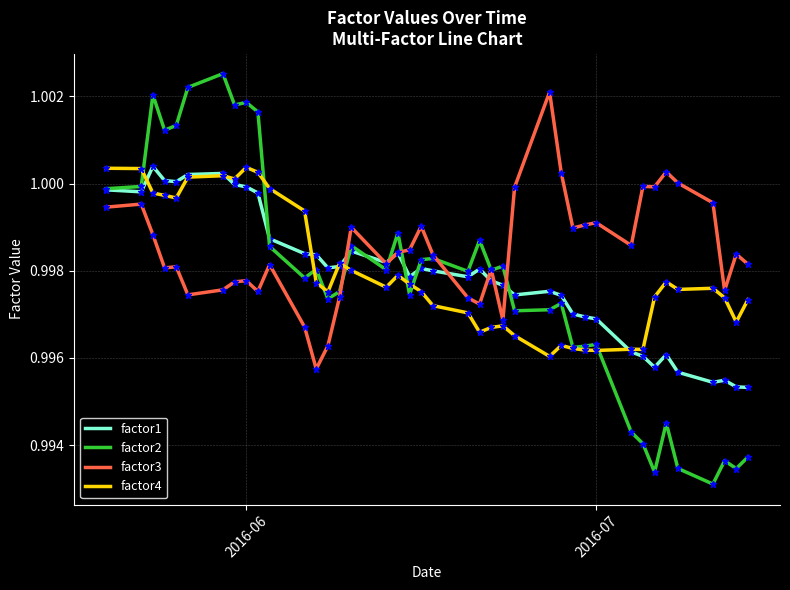

Which series has the largest total across all categories?

factor3